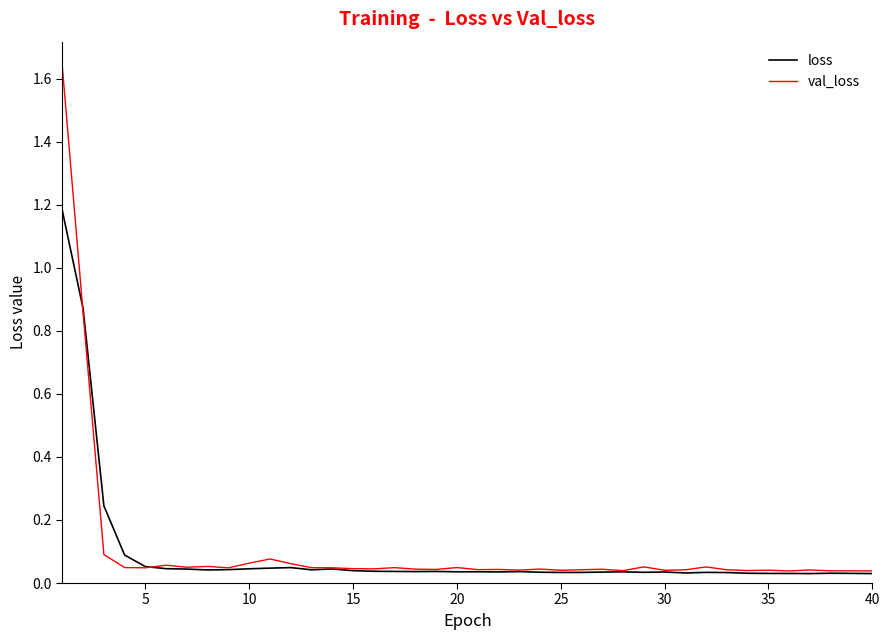

How many lines are shown in the chart?

2